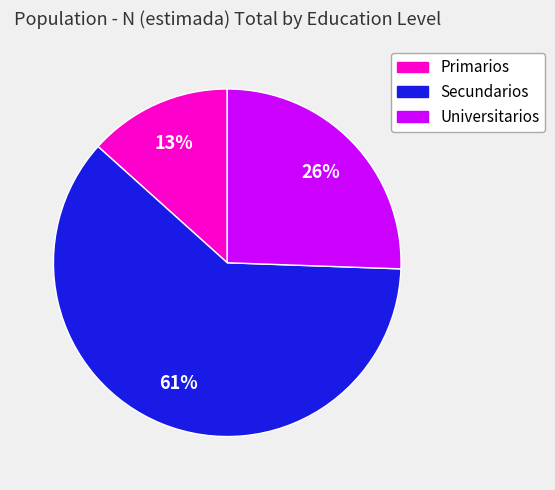

Is there a majority slice in this chart?

Yes